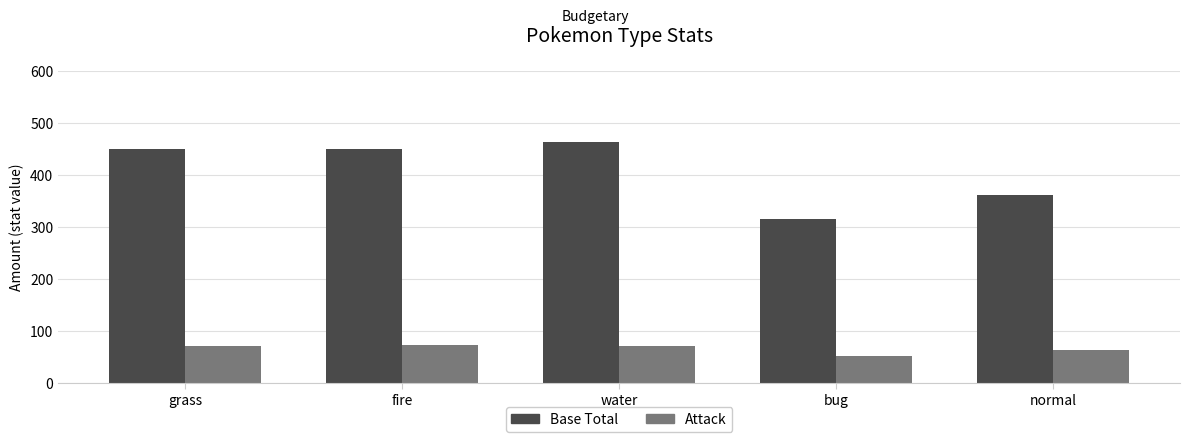

Where is Base Total nearest to the value 389?

normal